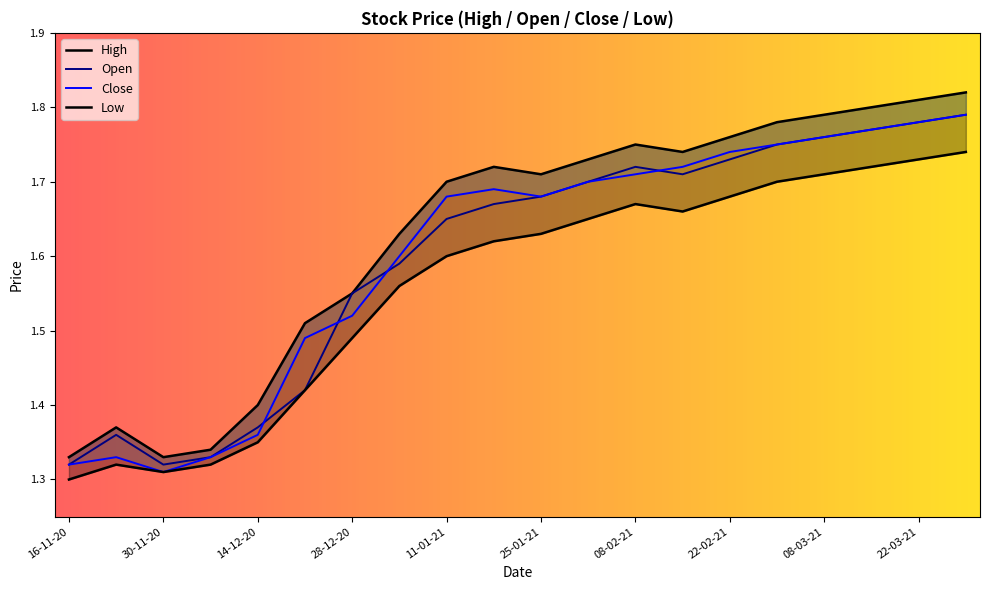

True or false: High and Close intersect in this chart.

False